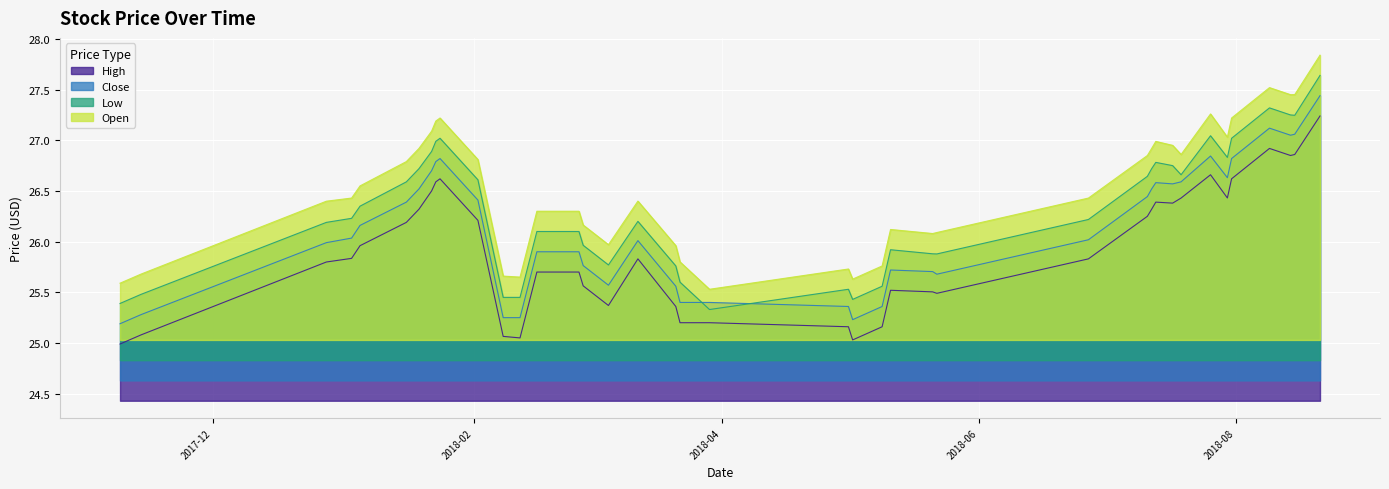

At which category does Low reach its first local peak?

2018-01-24